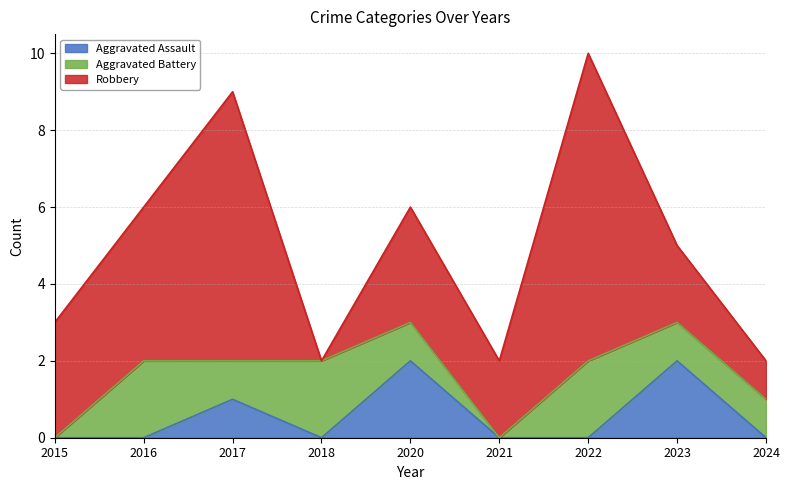

Reading right to left, transcribe all the data shown in this chart.

Aggravated Assault: 0	2	0	0	2	0	1	0	0
Aggravated Battery: 1	1	2	0	1	2	1	2	0
Robbery: 1	2	8	2	3	0	7	4	3